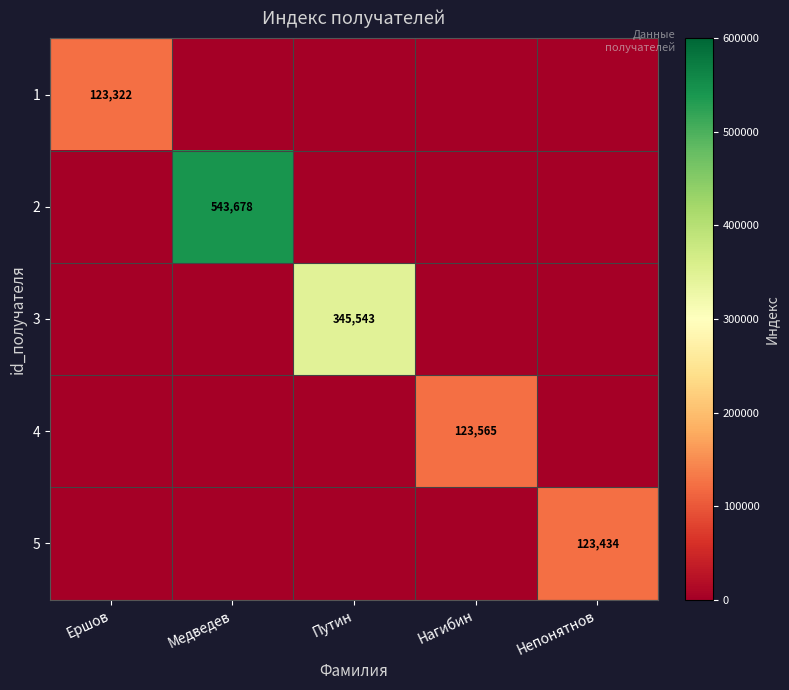

The 4 series shows 69186 at Нагибин. True or false?

False